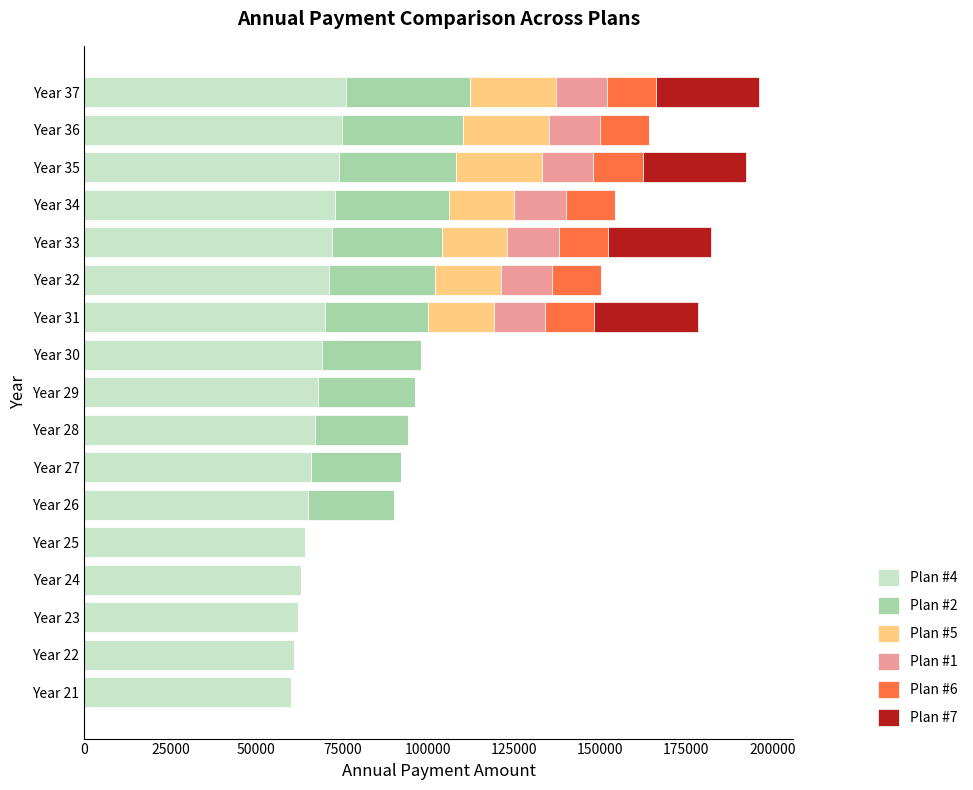

What is the maximum value for Plan #4?

76000.0